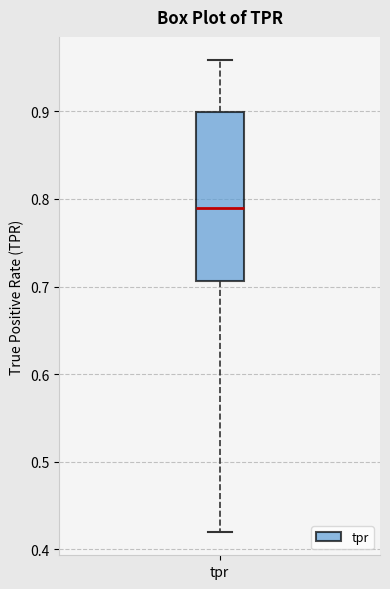

Read this box plot against the y-axis: the position of the median line, the range covered by the box, and the ends of both whiskers. The values are not printed on the chart, so give them approximately, as read against the axis.

median 0.79, box 0.71 to 0.90, whiskers 0.42 to 0.96